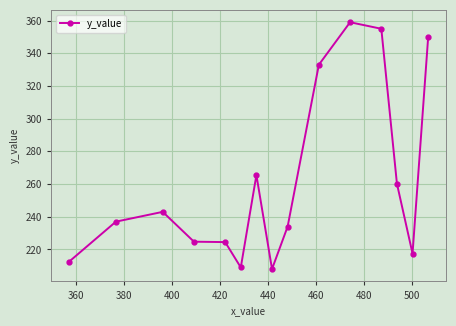

What is the average value?

262.2